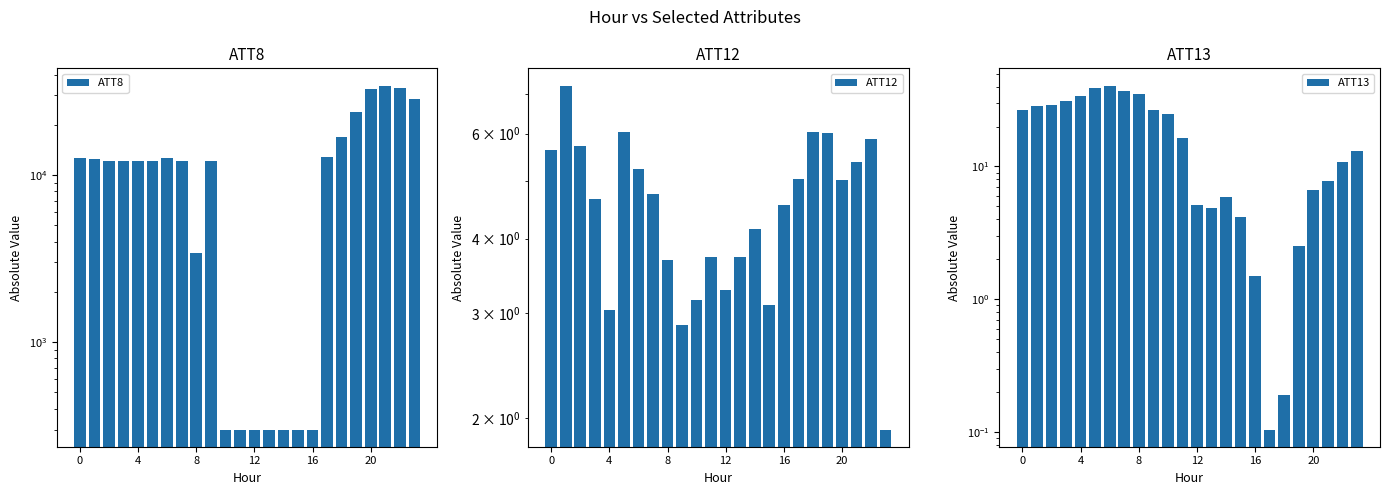

What is the value of the ATT13 bar at the 22nd from the left?

7.8